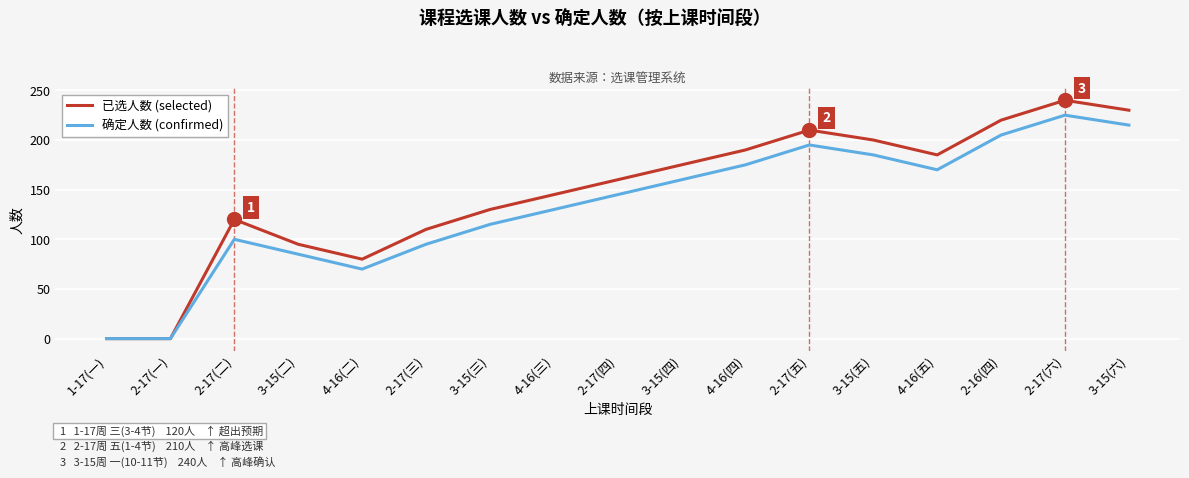

Which category has the highest value across all series?

2-17(六)